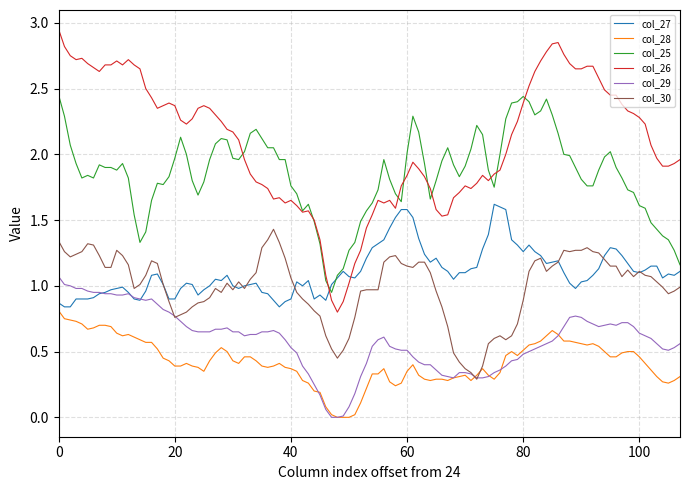

Which series has the largest range (max minus min)?

col_26